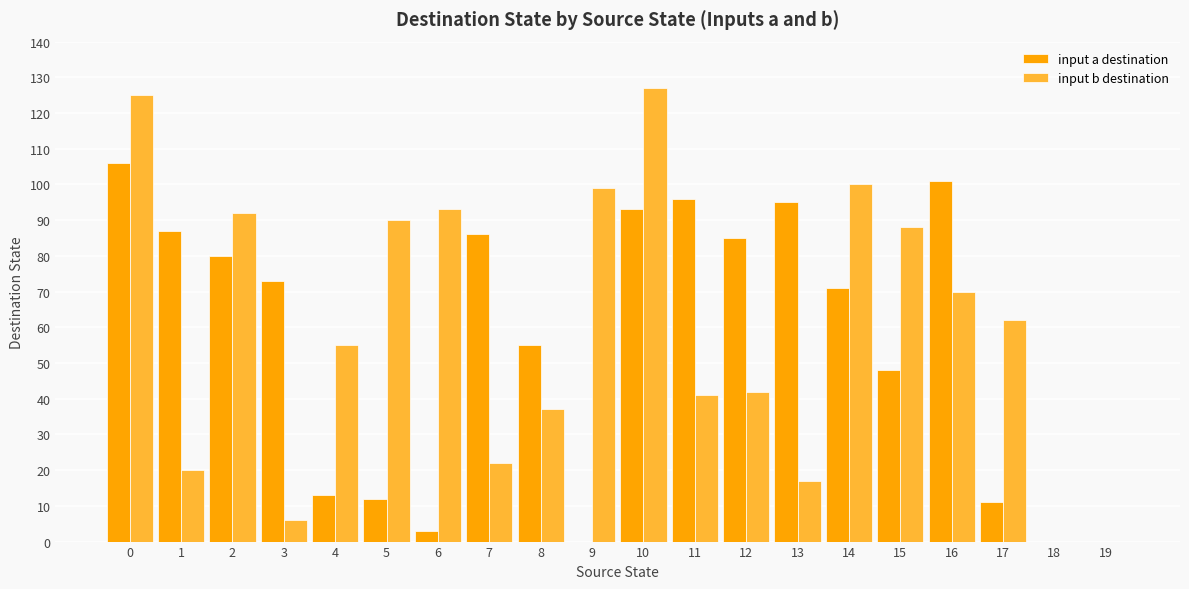

What are all the series names shown in the legend?

input a destination, input b destination